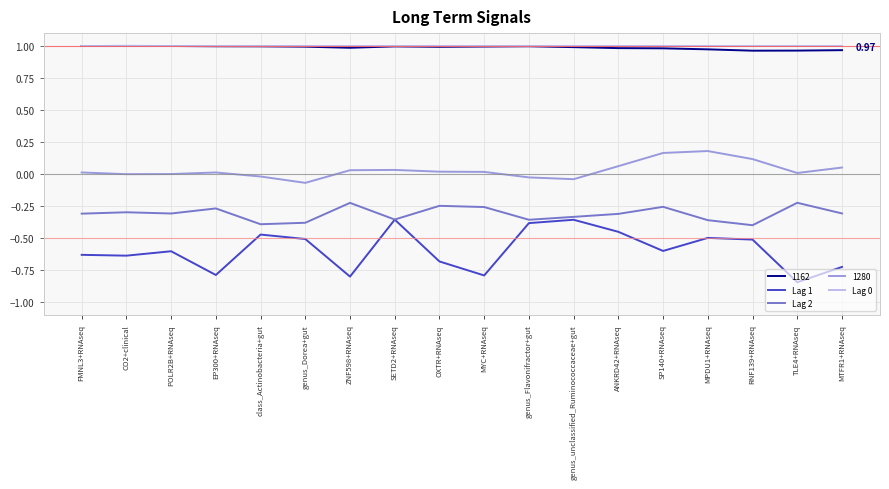

Which series has the largest range (max minus min)?

Lag 1